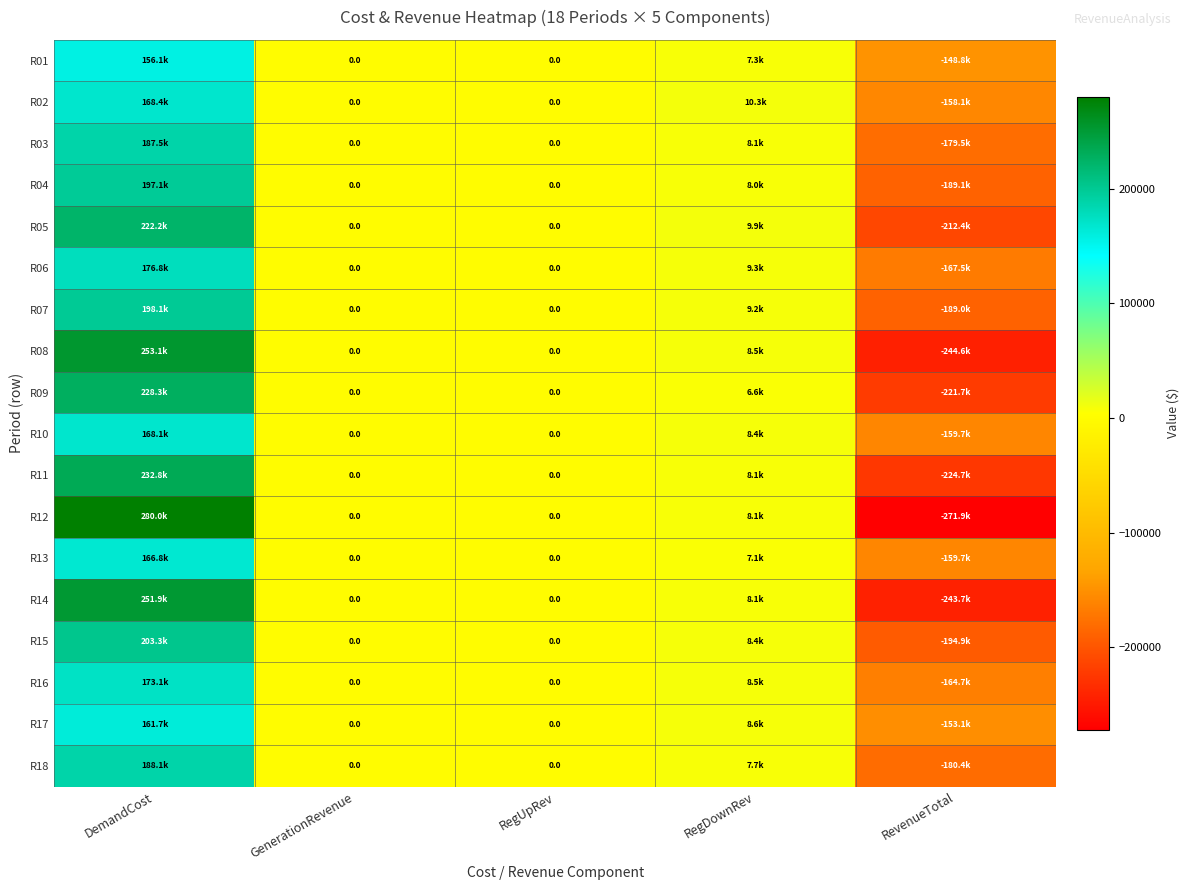

What is the difference between the second highest and minimum values in the R10 series?

168054.5